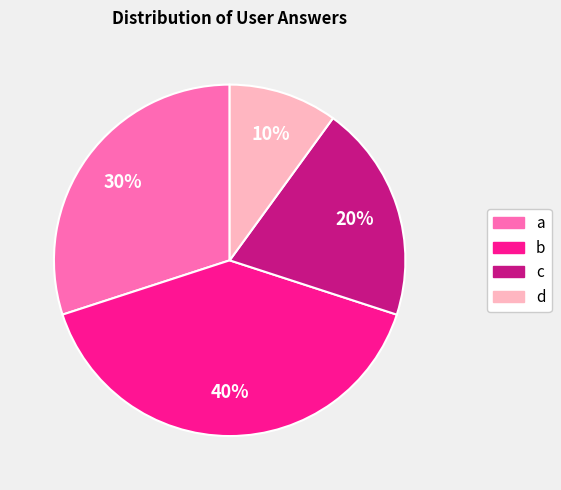

Between c and d, which is larger?

c